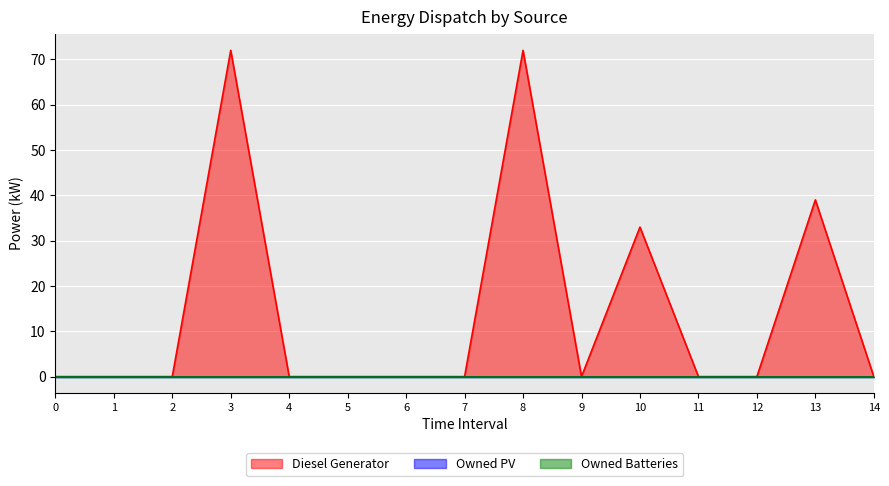

True or false: Owned PV and Owned Batteries intersect in this chart.

False